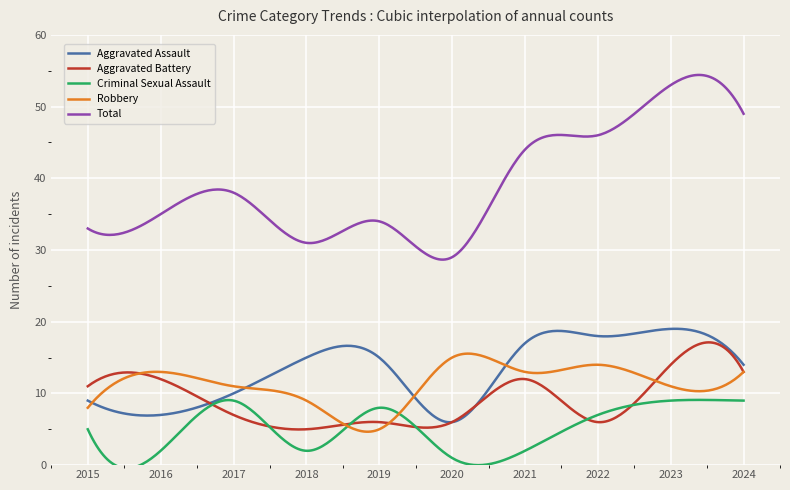

True or false: Criminal Sexual Assault and Total intersect in this chart.

False